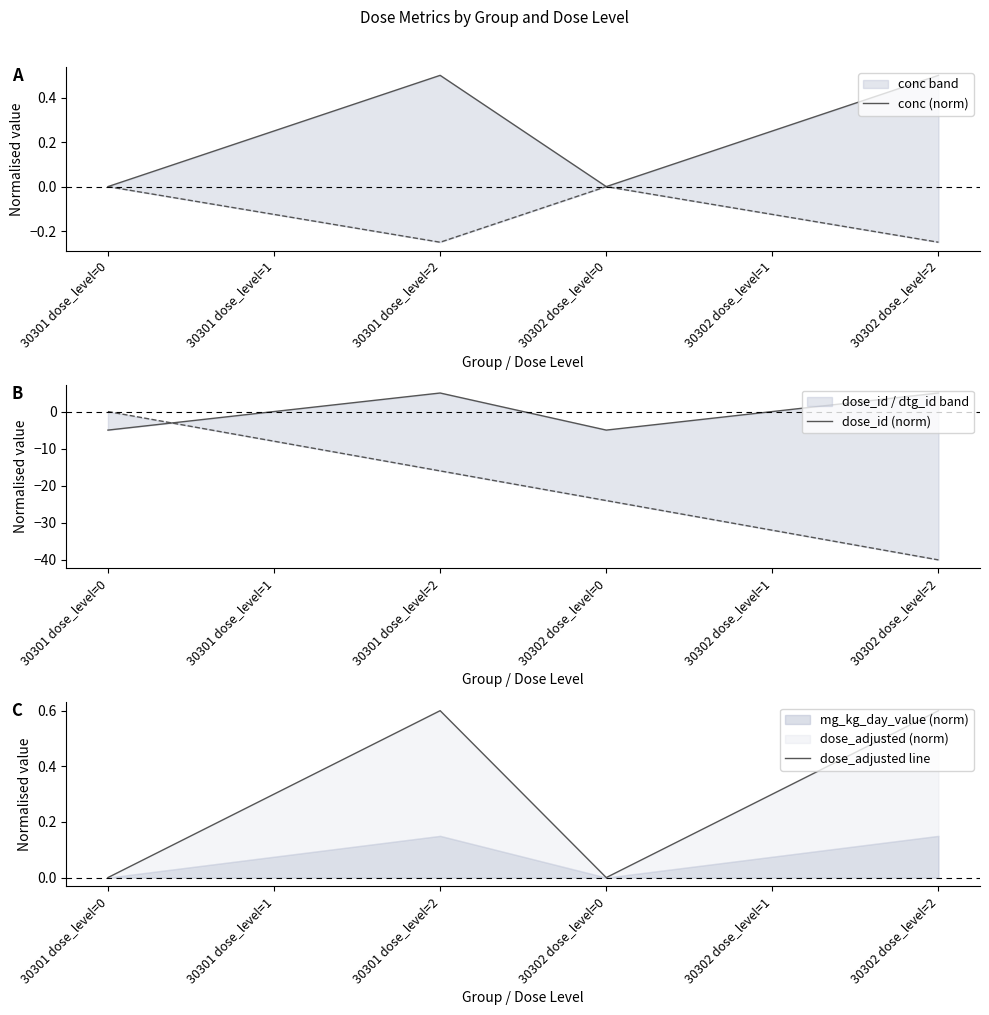

Where do dose_id (norm) and dose_adjusted line first cross each other?

30301 dose_level=1 and 30301 dose_level=2